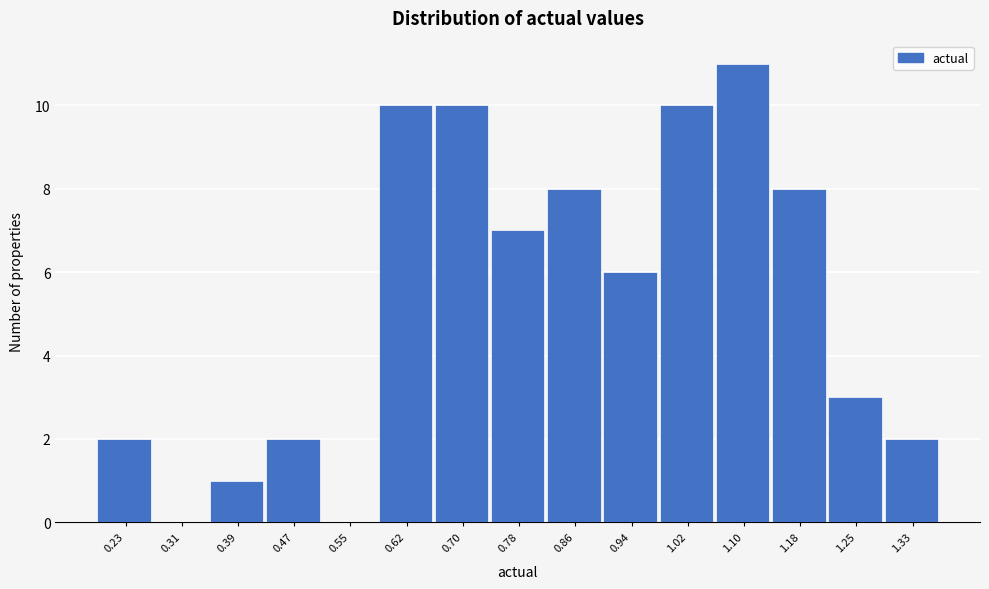

Reading left to right, transcribe all the data shown in this chart.

0.23=2	0.31=0	0.39=1	0.47=2	0.55=0	0.62=10	0.70=10	0.78=7	0.86=8	0.94=6	1.02=10	1.10=11	1.18=8	1.25=3	1.33=2